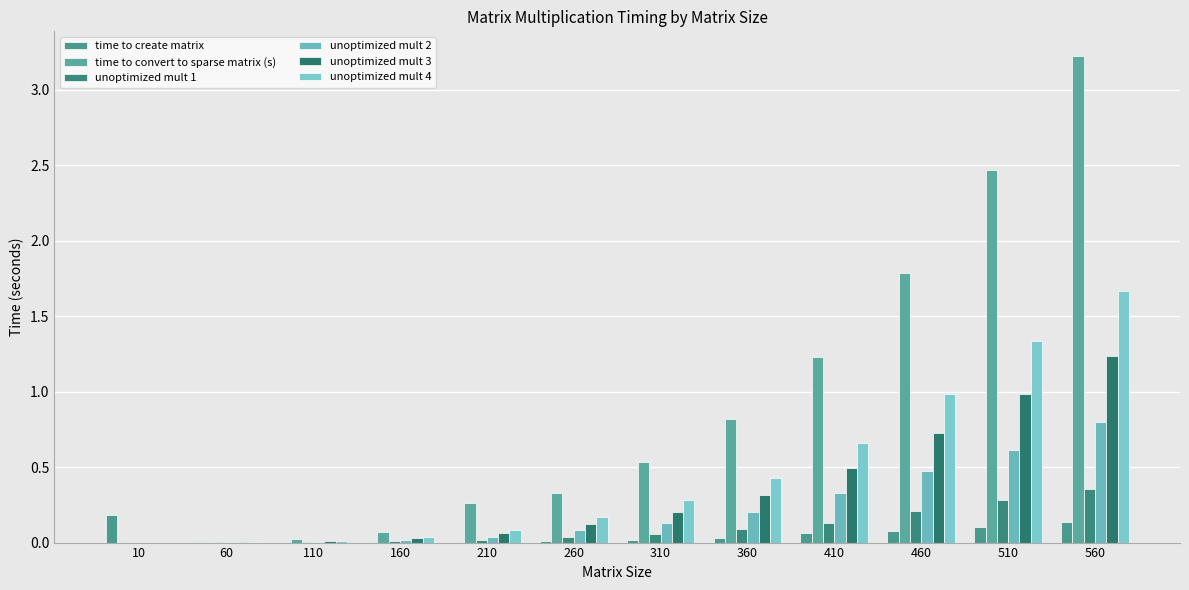

The unoptimized mult 2 series shows 0.3 at 410. True or false?

True